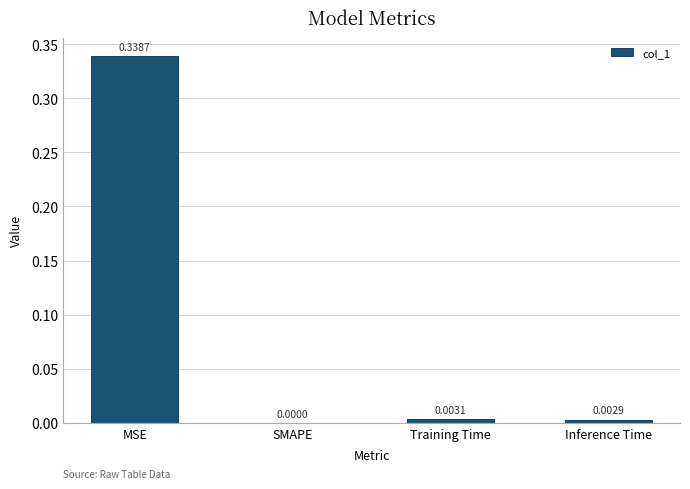

Which label corresponds to the largest value in the chart?

MSE